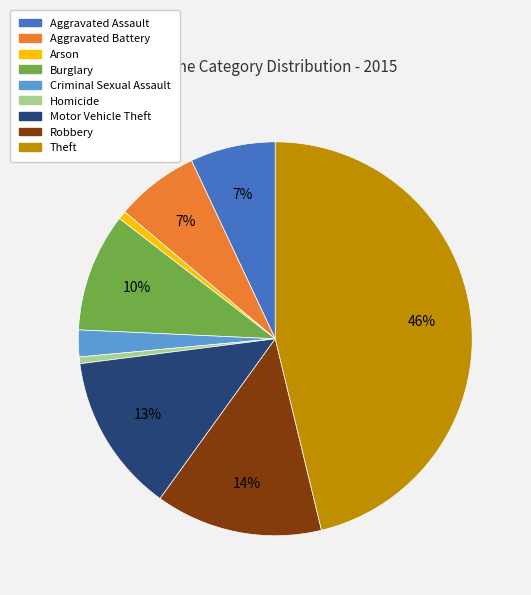

The Aggravated Battery slice represents 7% of the pie. True or false?

True